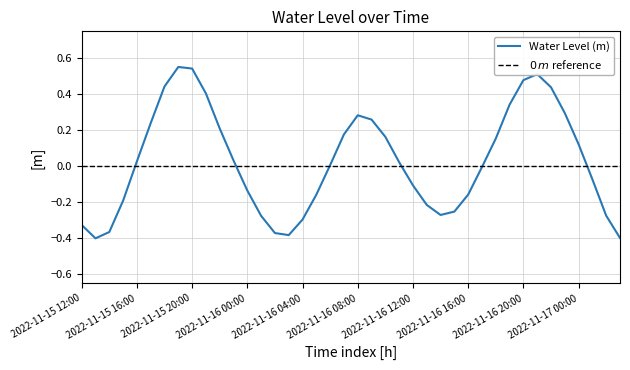

Which series has the largest range (max minus min)?

Water Level (m)